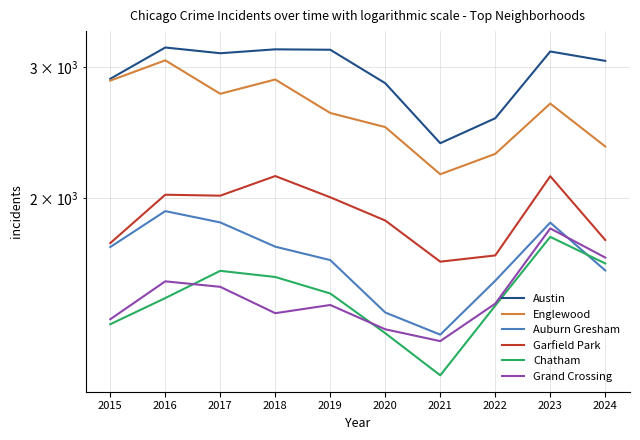

What is the spread (max minus min) of values at 2021?

1214